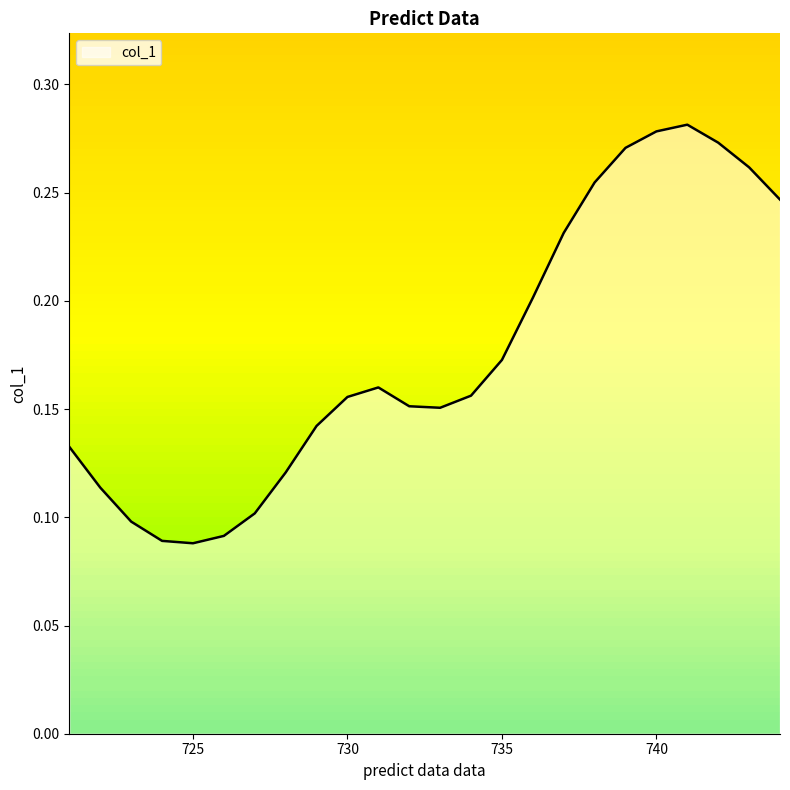

Is this an area chart (filled region under the line)?

Yes